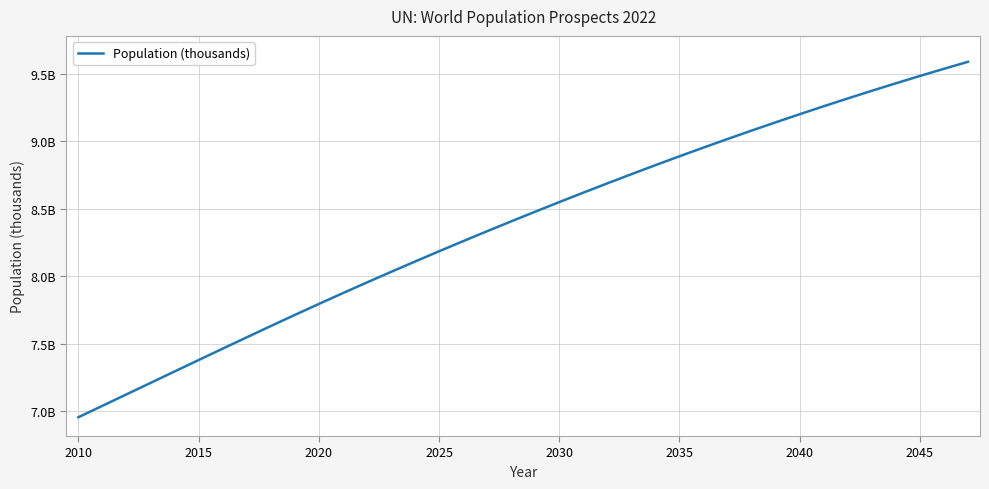

Does the chart display data point markers on the line(s)?

No